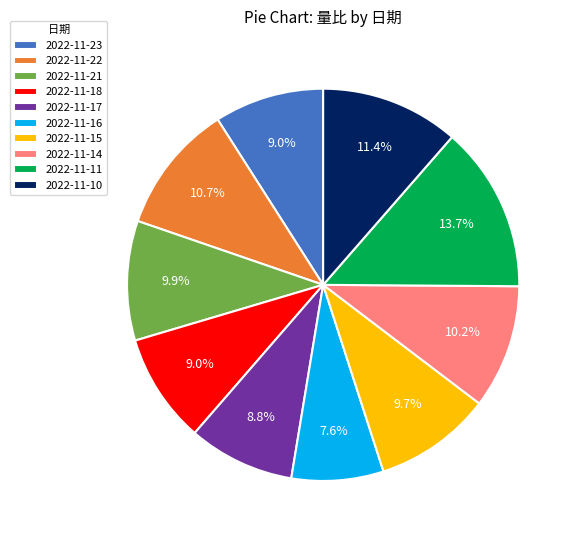

Combined, what portion of the pie is 2022-11-18 and 2022-11-15?

18.7%